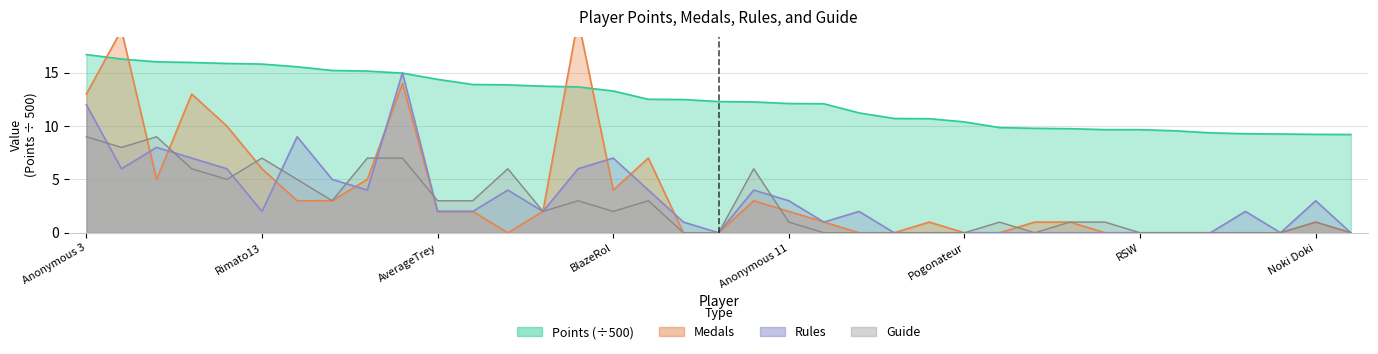

How many lines are shown in the chart?

4